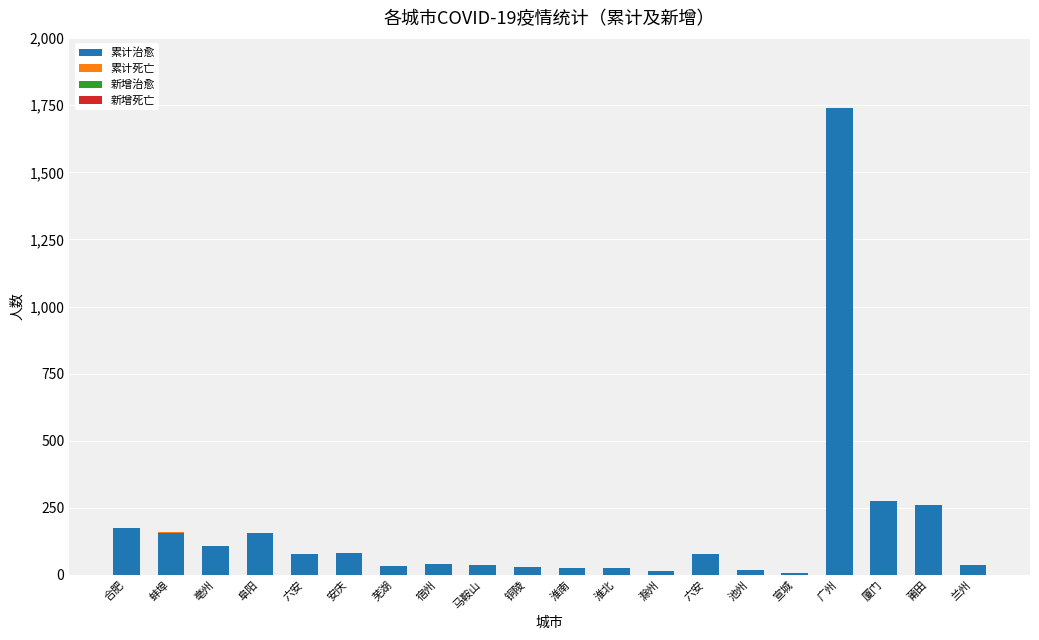

Are the bars horizontal?

No